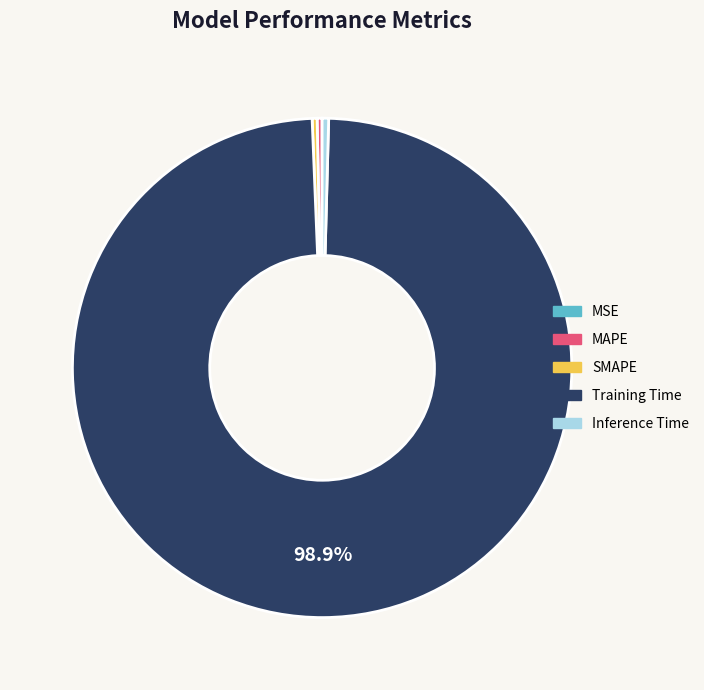

Which category has the biggest portion of the pie?

Training Time